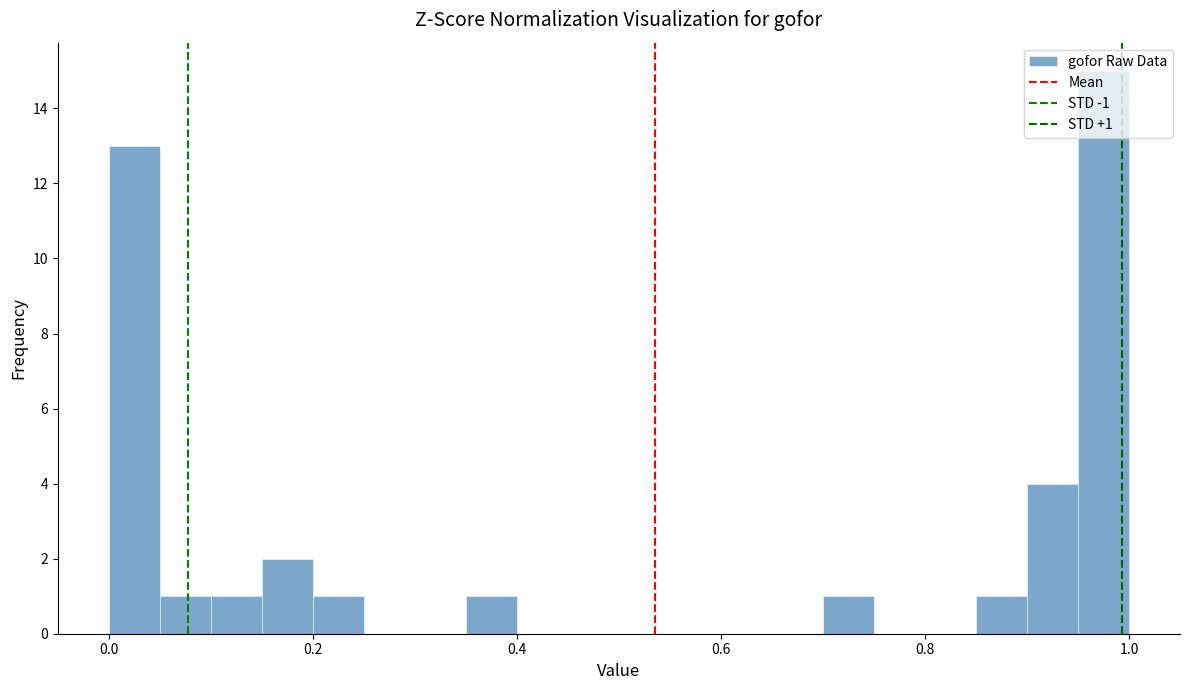

Around what value on the x-axis is the tallest bar? Give the approximate position of its centre, as read against the axis.

0.98